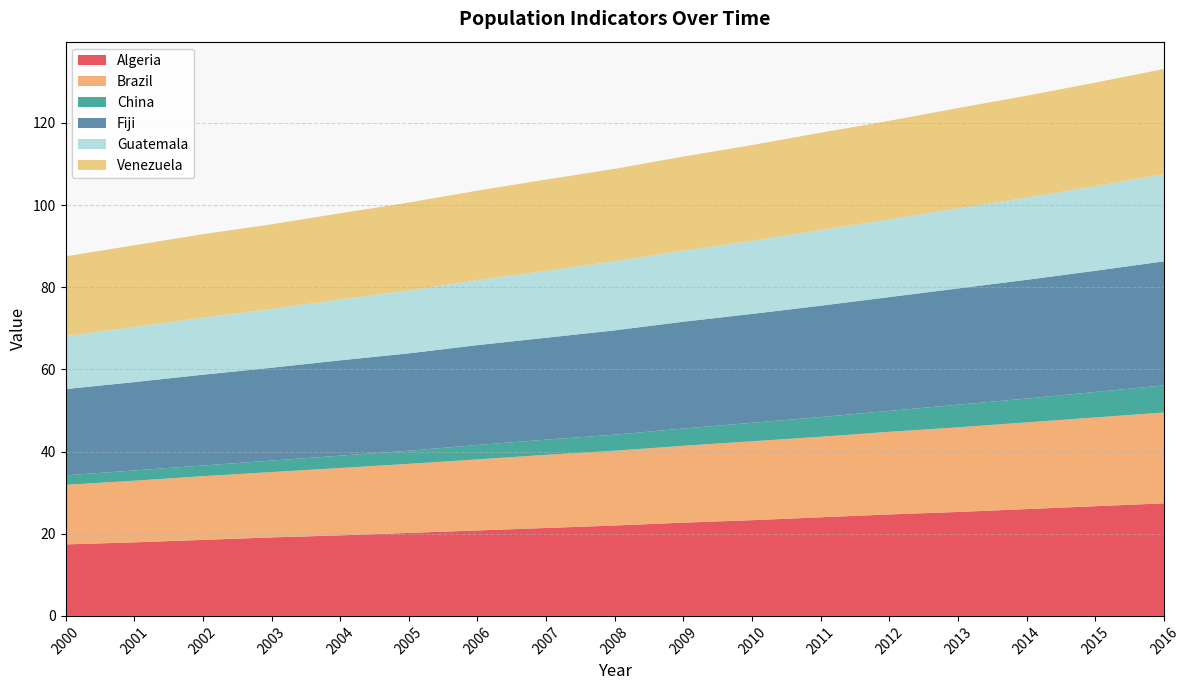

Reading left to right, extract all data points from this chart.

Algeria: 2000=17.4	2001=17.9	2002=18.5	2003=19.1	2004=19.6	2005=20.2	2006=20.8	2007=21.4	2008=22.0	2009=22.7	2010=23.3	2011=24.0	2012=24.7	2013=25.3	2014=26.0	2015=26.7	2016=27.4
Brazil: 2000=14.5	2001=15.0	2002=15.5	2003=15.9	2004=16.4	2005=16.8	2006=17.3	2007=17.8	2008=18.2	2009=18.7	2010=19.2	2011=19.6	2012=20.1	2013=20.6	2014=21.1	2015=21.6	2016=22.1
China: 2000=2.3	2001=2.5	2002=2.6	2003=2.8	2004=3.0	2005=3.2	2006=3.5	2007=3.7	2008=3.9	2009=4.2	2010=4.5	2011=4.8	2012=5.1	2013=5.5	2014=5.8	2015=6.2	2016=6.6
Fiji: 2000=21.0	2001=21.5	2002=22.1	2003=22.6	2004=23.2	2005=23.7	2006=24.3	2007=24.8	2008=25.4	2009=26.0	2010=26.5	2011=27.1	2012=27.7	2013=28.3	2014=28.9	2015=29.5	2016=30.2
Guatemala: 2000=12.9	2001=13.4	2002=13.9	2003=14.3	2004=14.8	2005=15.3	2006=15.8	2007=16.3	2008=16.8	2009=17.3	2010=17.8	2011=18.4	2012=18.9	2013=19.5	2014=20.0	2015=20.6	2016=21.2
Venezuela: 2000=19.4	2001=19.9	2002=20.3	2003=20.6	2004=21.0	2005=21.4	2006=21.8	2007=22.2	2008=22.5	2009=22.9	2010=23.3	2011=23.7	2012=24.0	2013=24.4	2014=24.8	2015=25.2	2016=25.6